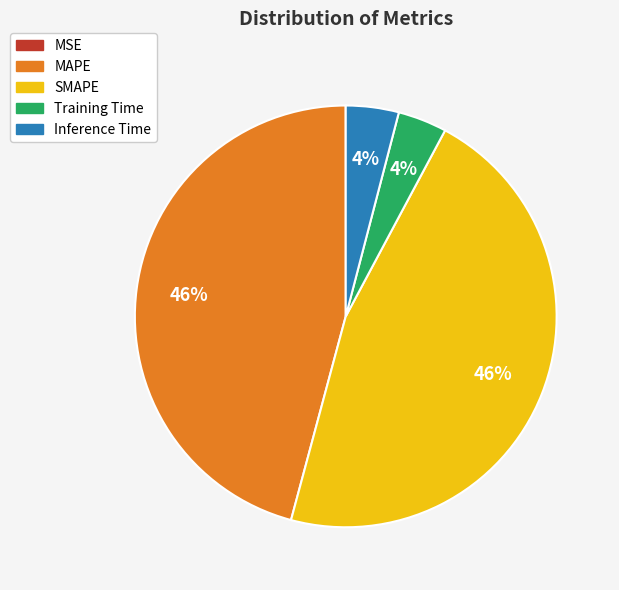

To the nearest percent, what percentage of the pie is Inference Time?

4%